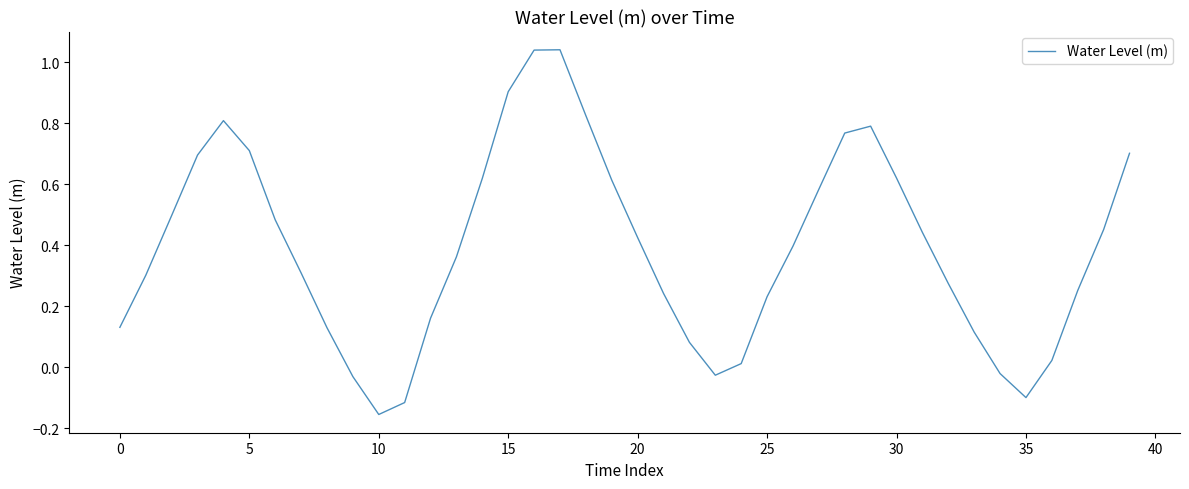

What is the difference between the maximum and minimum values?

1.2